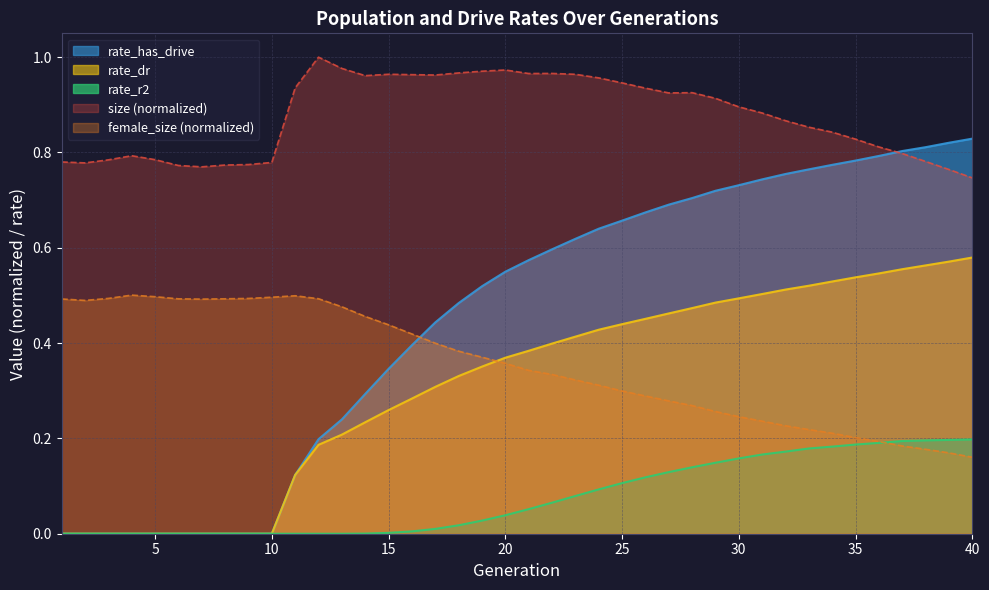

Which category has the highest value in the size series?

12